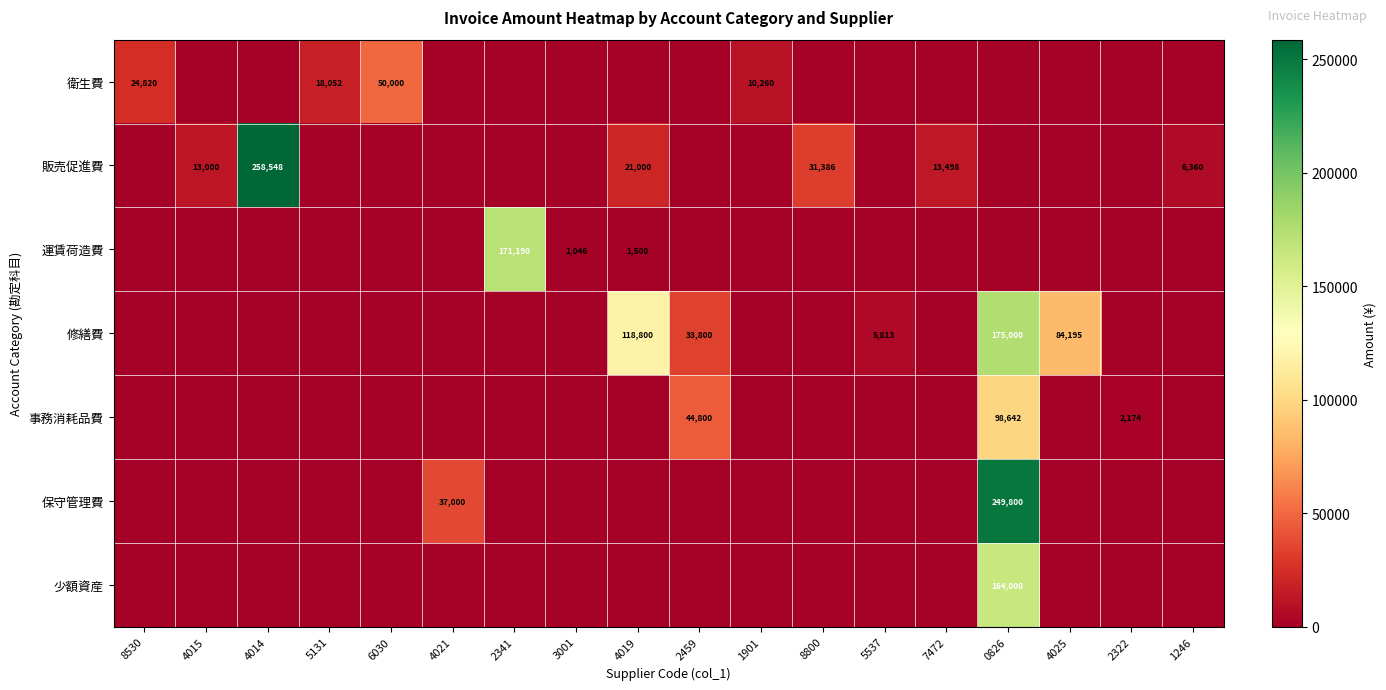

What is the sum of the 修繕費 values at 5537 and 0826?

180813